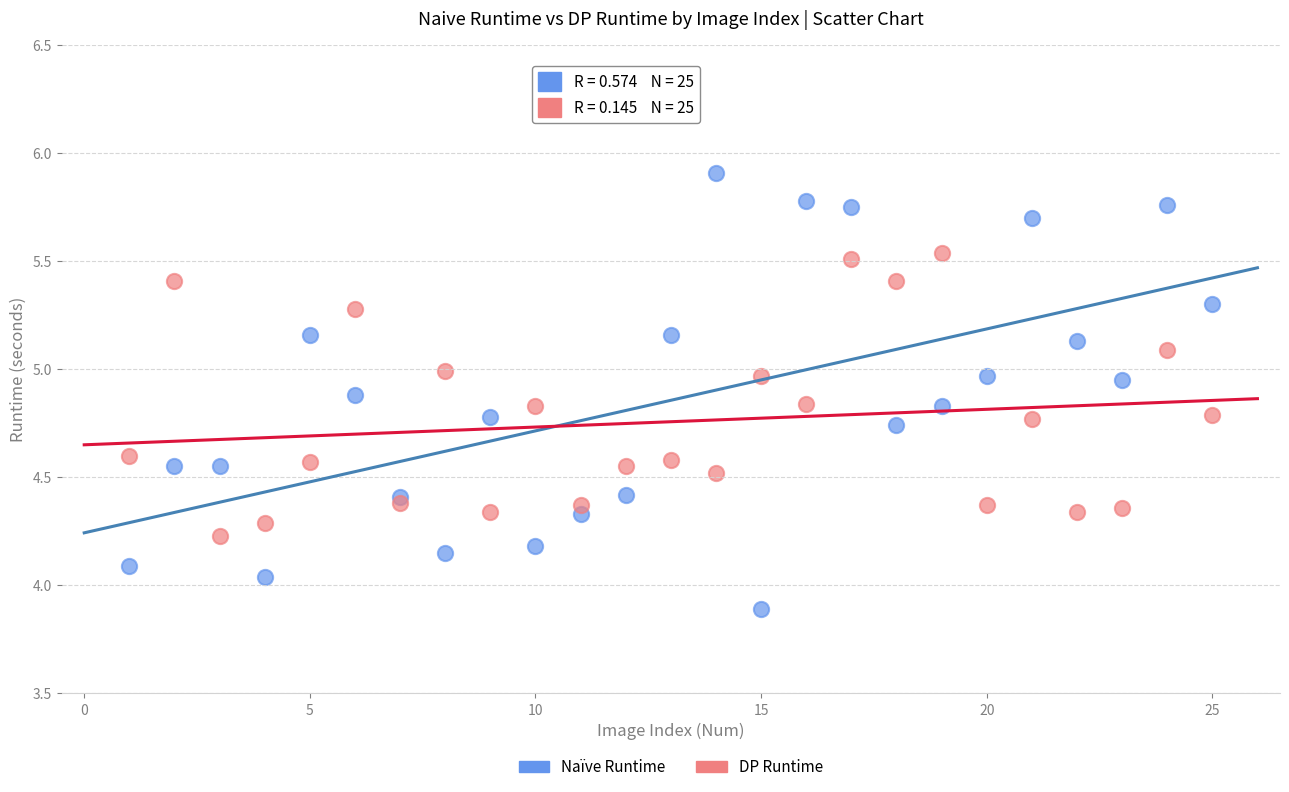

Which series has the widest spread of Y values?

Naïve Runtime